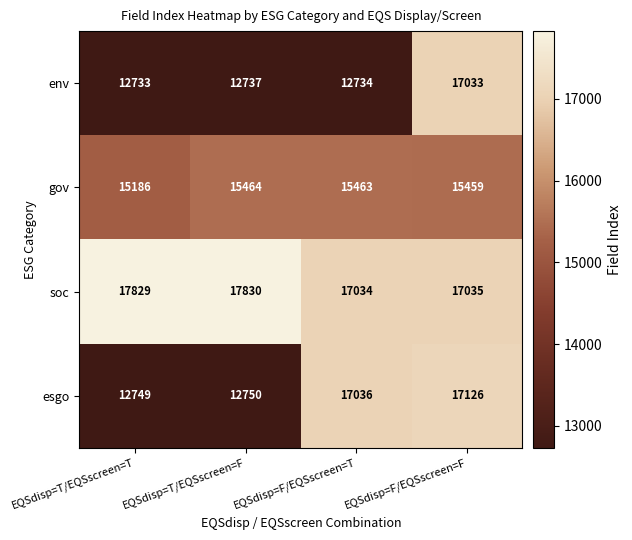

What is the difference between the maximum and minimum values in the soc series?

796